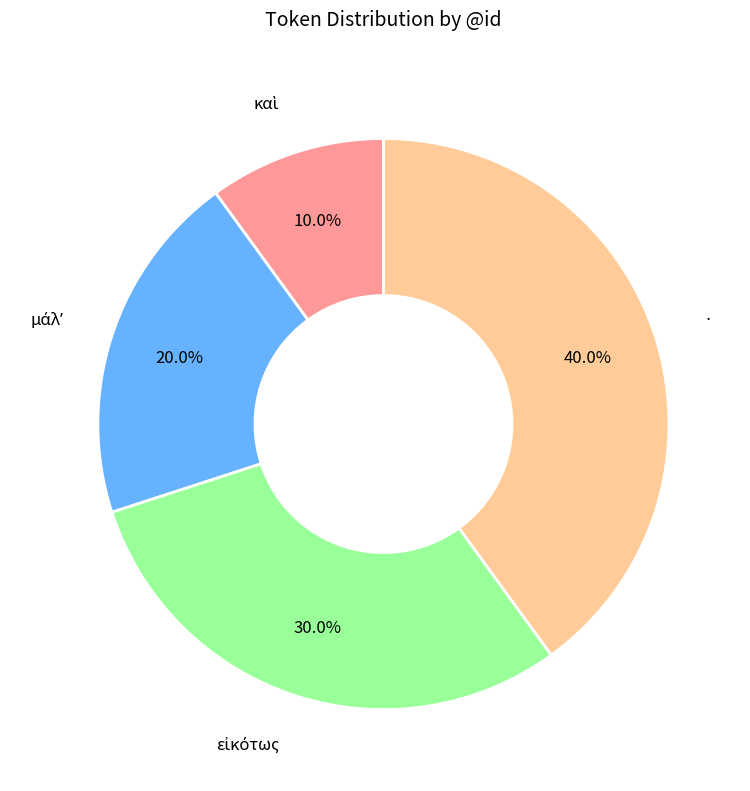

Is there any slice that represents more than half of the pie?

No